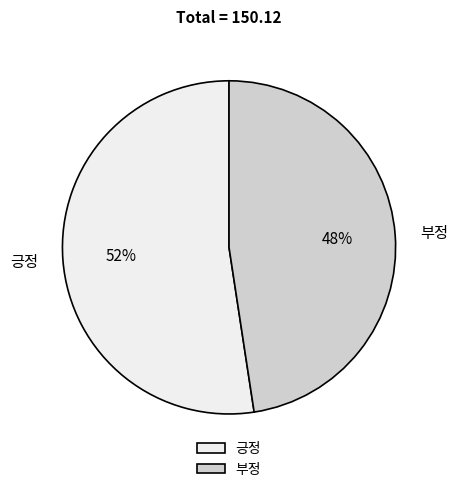

How many slices are in this pie chart?

2